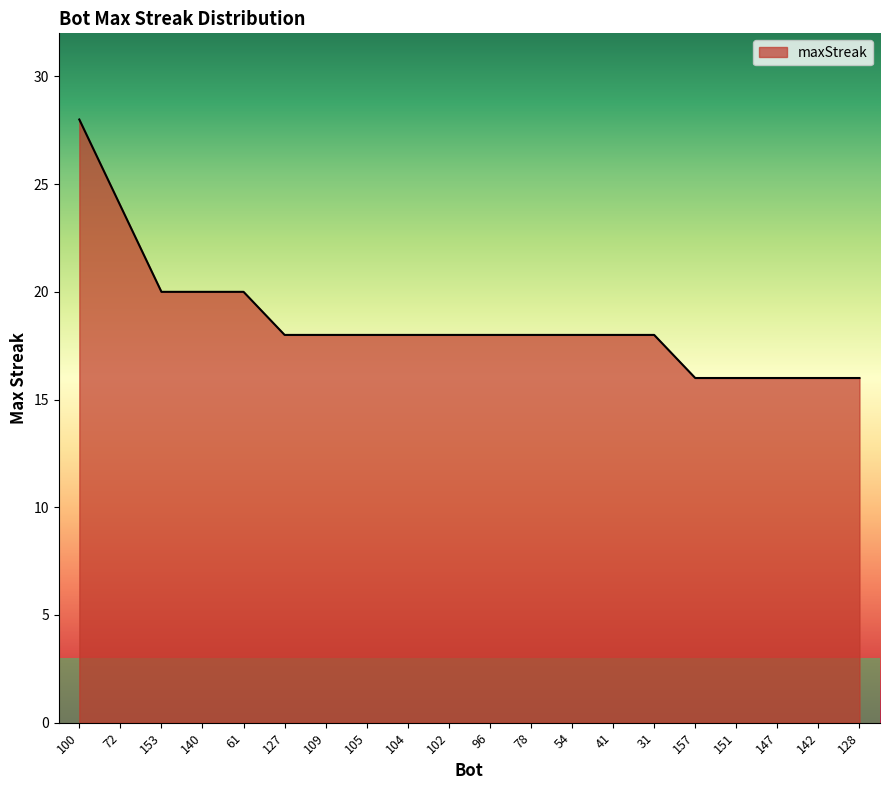

What is the ratio of the value at 41 to the value at 102?

1.0